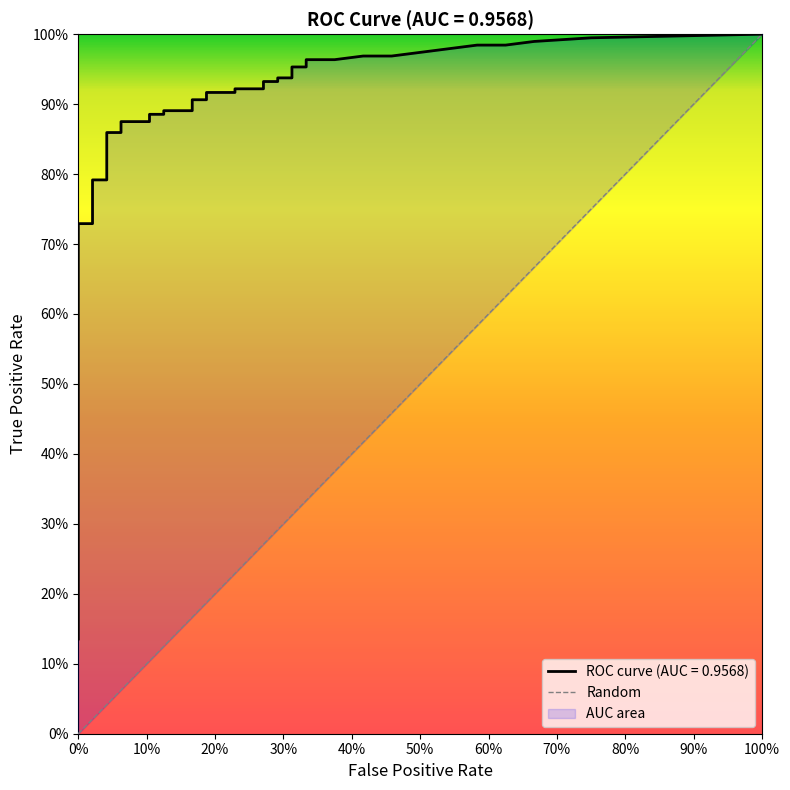

What is the sum of the values at 100% and 0%?

1